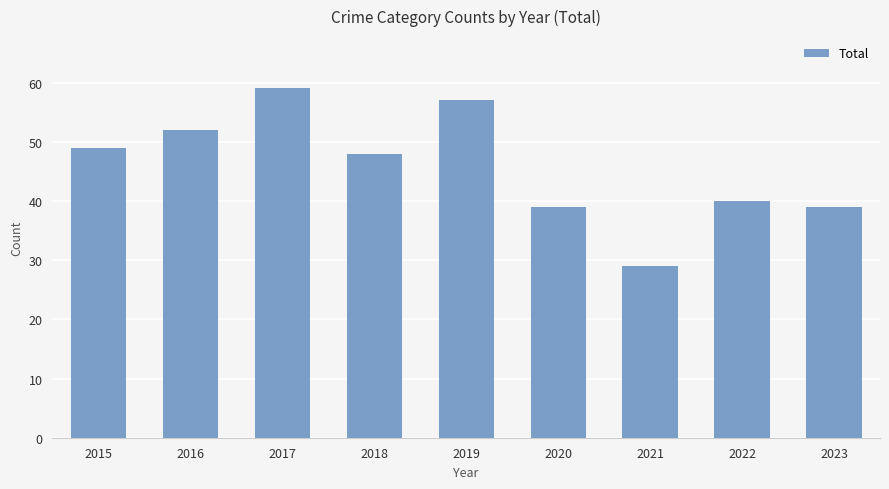

Reading left to right, list all the values displayed in this chart.

49	52	59	48	57	39	29	40	39